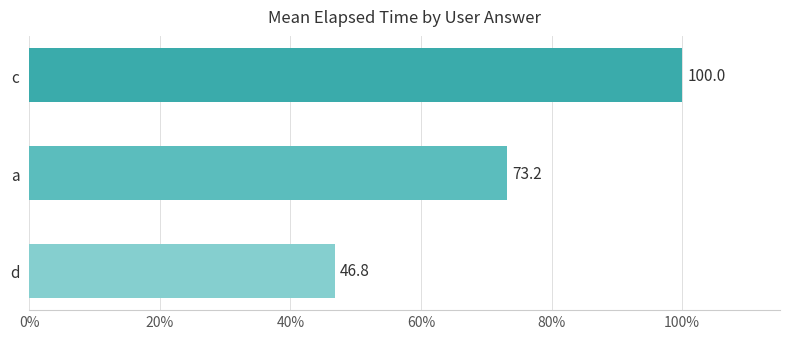

Reading top to bottom, extract all data points from this chart.

100.0	73.2	46.8